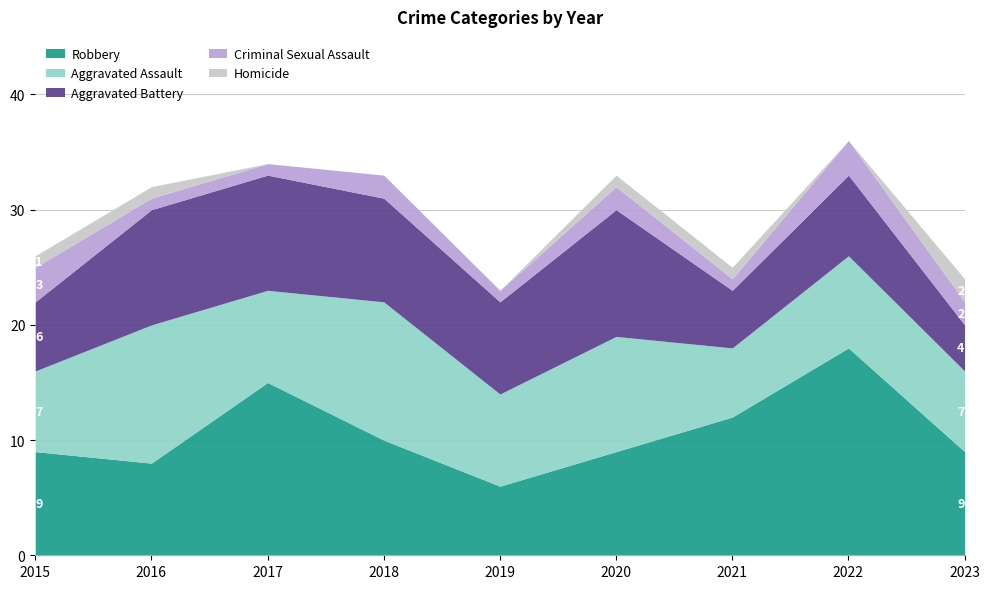

What are all the series names shown in the legend?

Robbery, Aggravated Assault, Aggravated Battery, Criminal Sexual Assault, Homicide